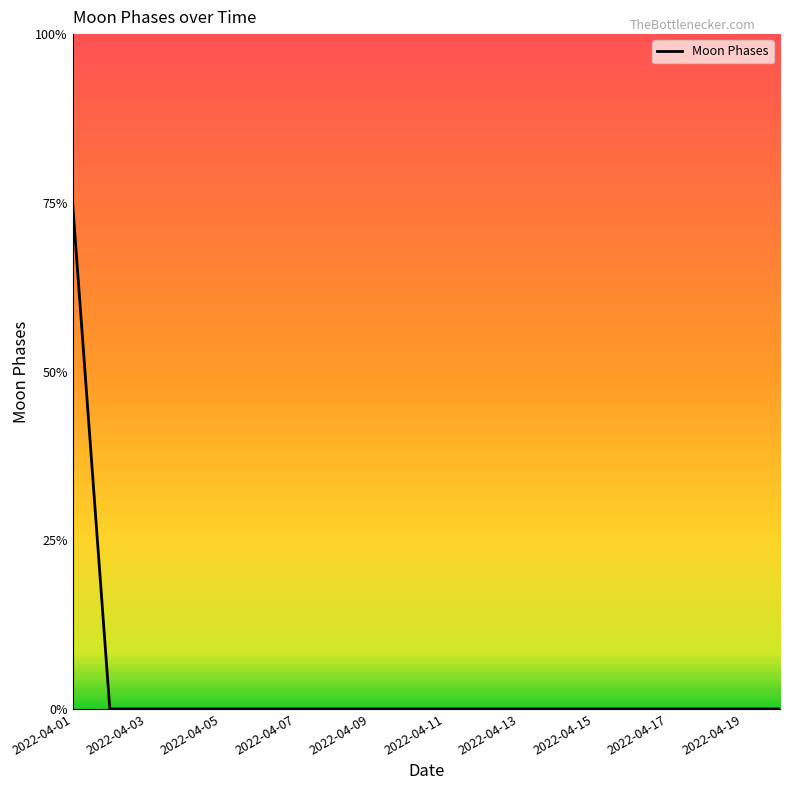

List the labels in order of value, smallest first.

2022-04-02, 2022-04-03, 2022-04-04, 2022-04-05, 2022-04-06, 2022-04-07, 2022-04-08, 2022-04-09, 2022-04-10, 2022-04-11, 2022-04-12, 2022-04-13, 2022-04-14, 2022-04-15, 2022-04-16, 2022-04-17, 2022-04-18, 2022-04-19, 2022-04-20, 2022-04-01